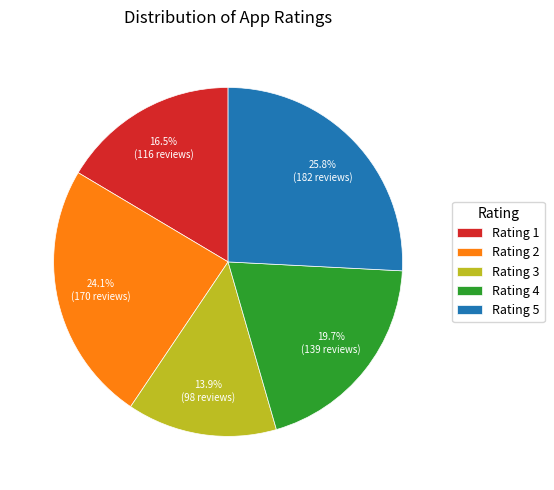

Approximately how many times larger is the value at Rating 2 compared to Rating 4?

1.2